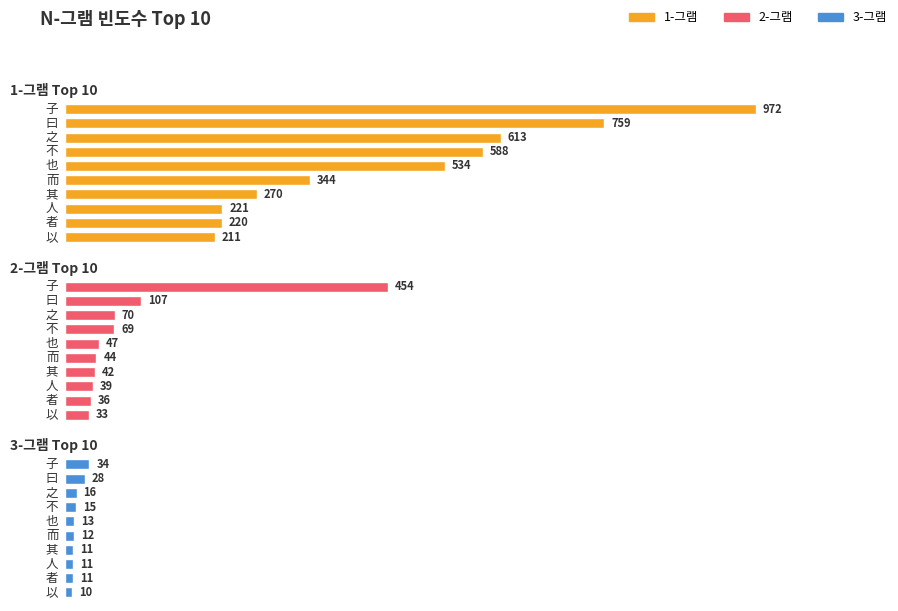

Which has a higher value, 以 or 之?

之